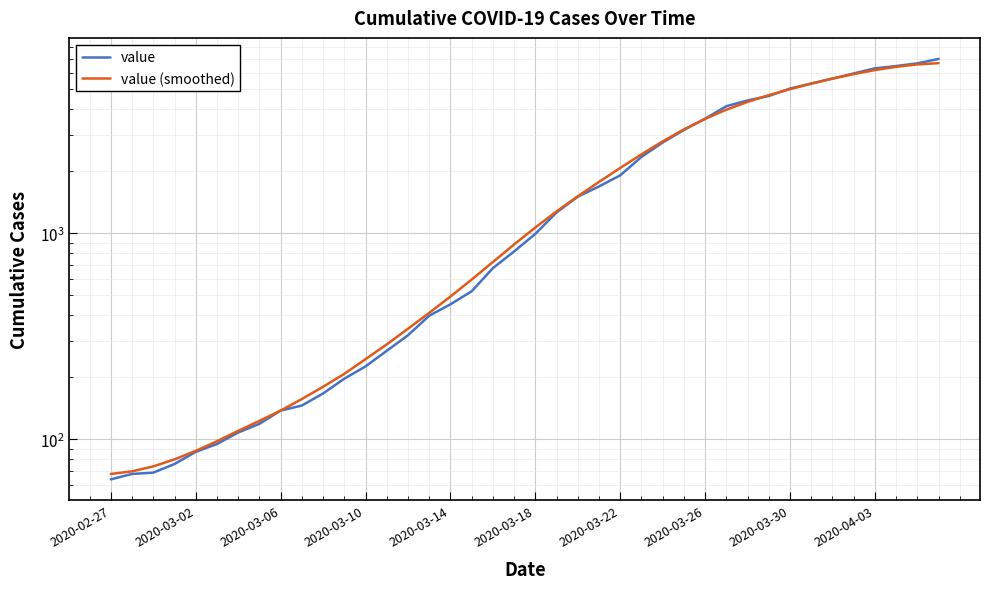

What is the difference between the maximum and minimum values in the value (smoothed) series?

6613